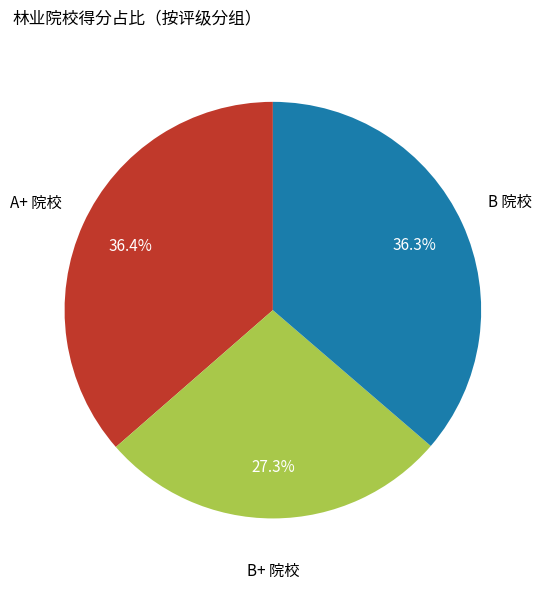

How many segments does this pie chart have?

3